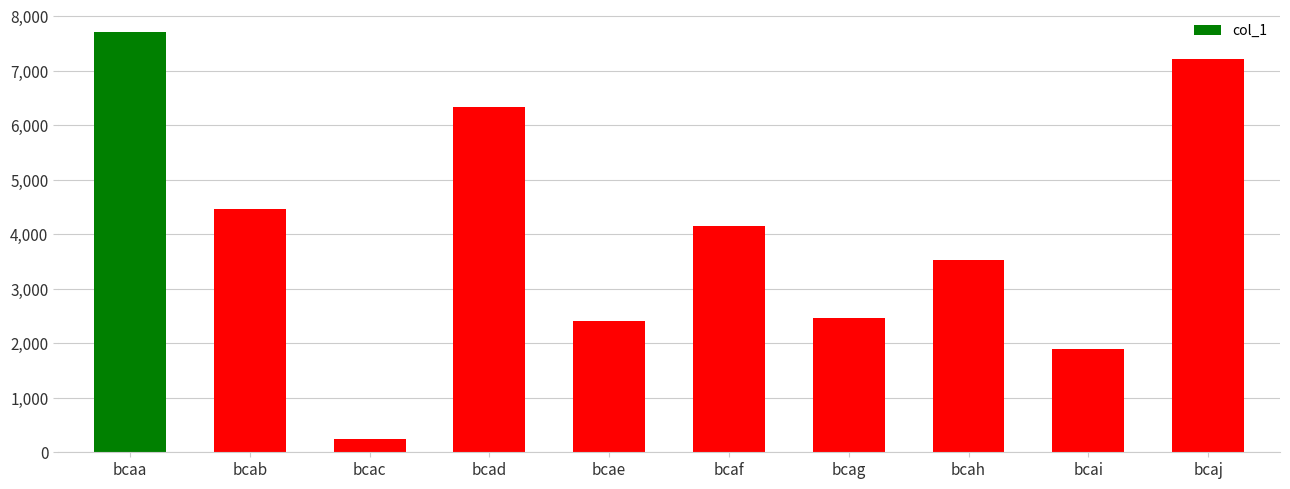

The chart shows a value of 3631 at bcaj. True or false?

False